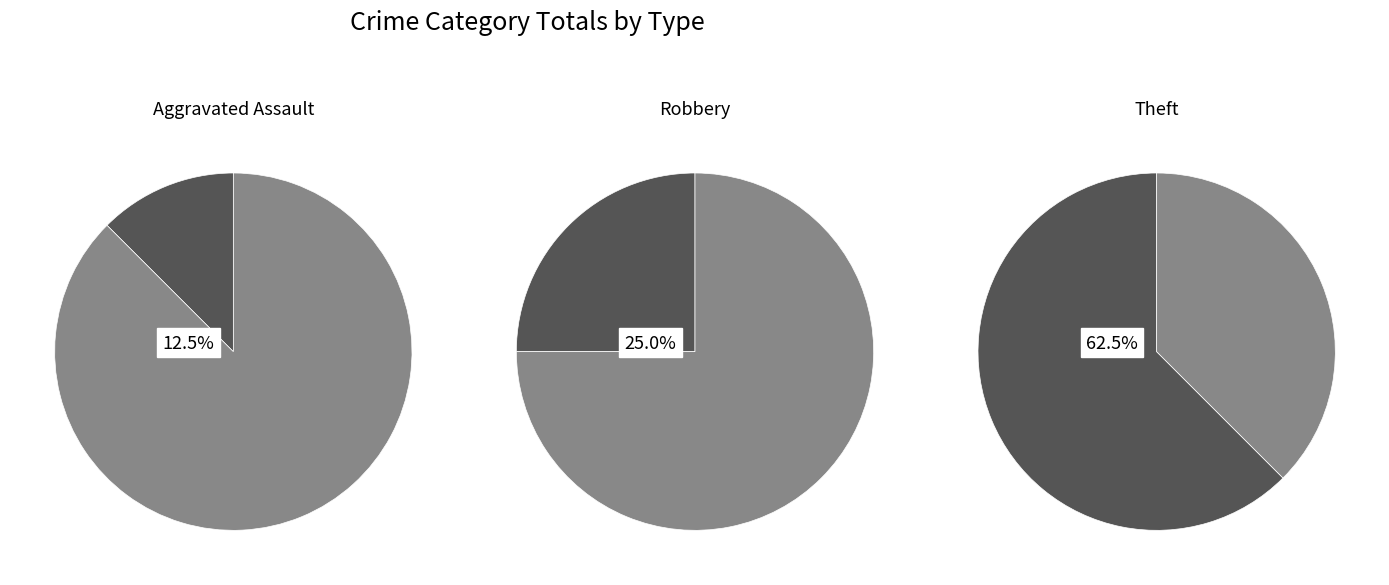

What percentage is NOT represented by Robbery?

75.0%